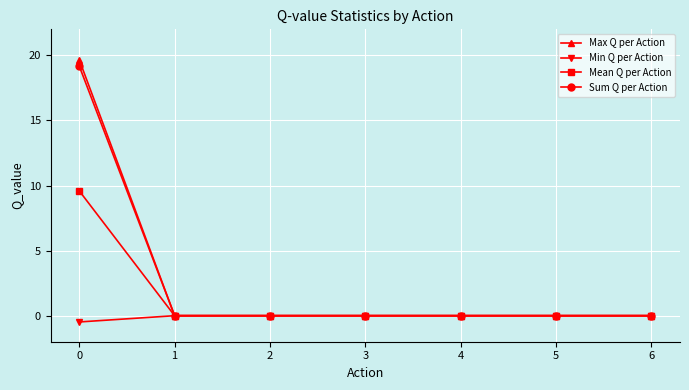

How many categories are shown in the chart?

7